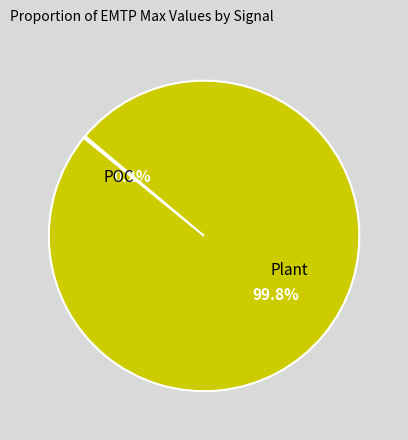

Does any single category account for the majority?

Yes